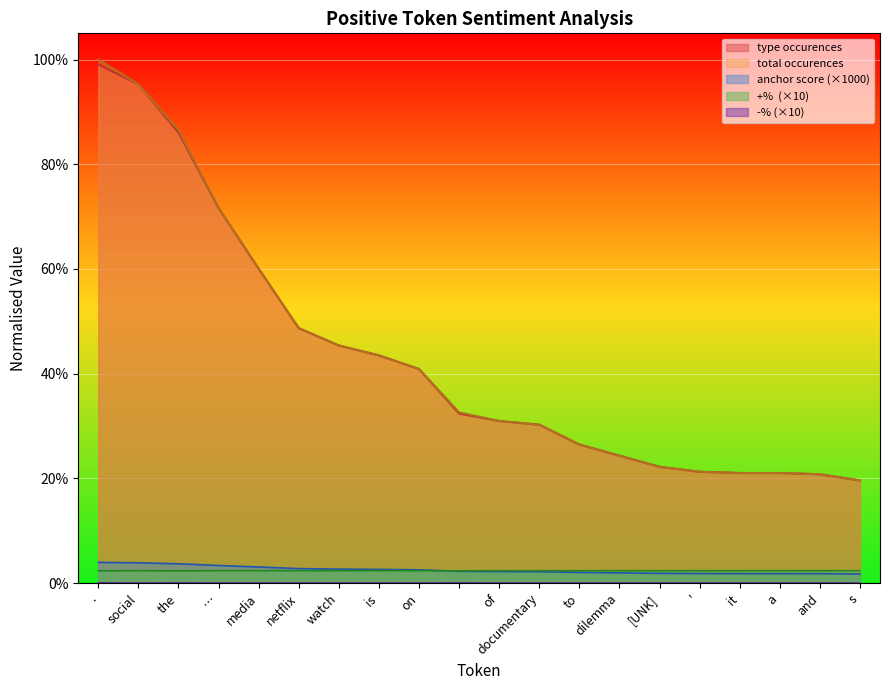

At dilemma, list the series in order from smallest to largest.

-%, anchor score, +%, type occurences, total occurences